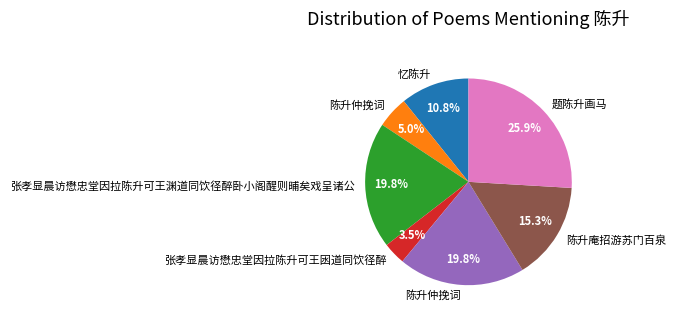

Is there any slice that represents more than half of the pie?

No